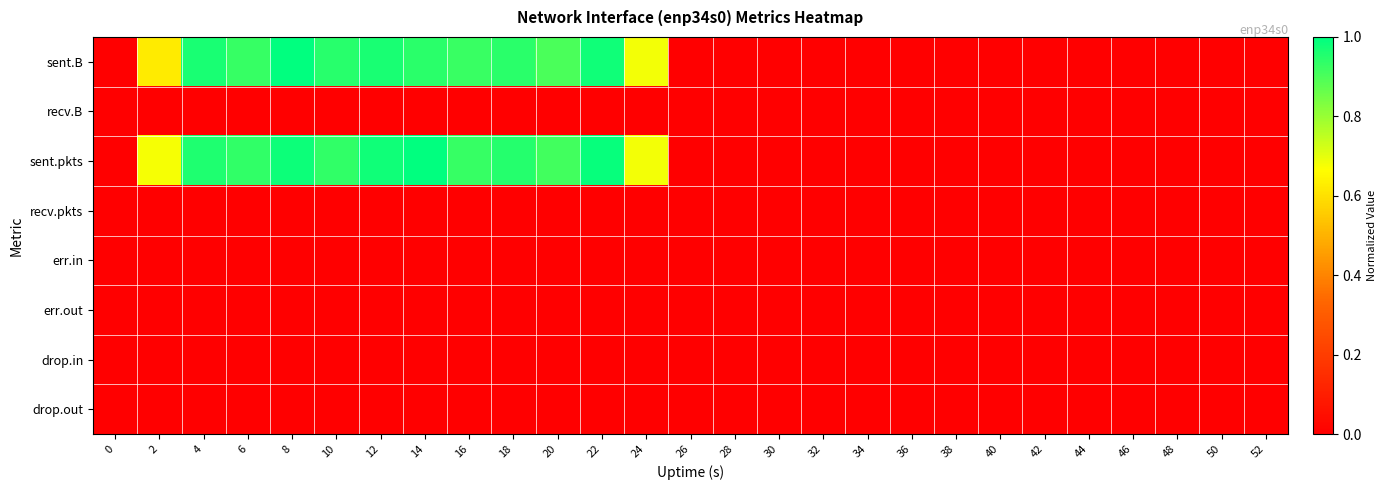

At which category is the sum across all series the highest?

8